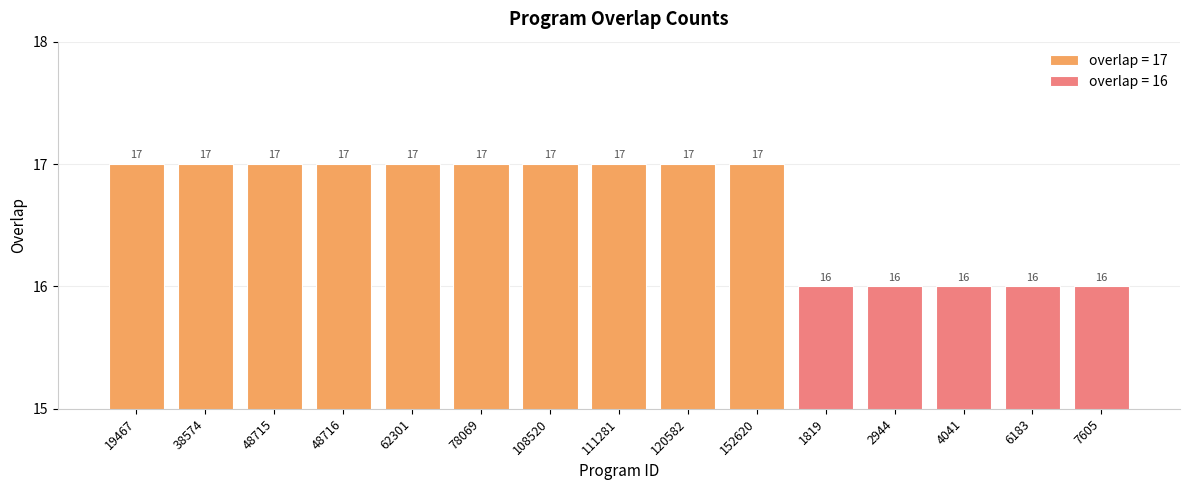

List the labels in order of value, largest first.

19467, 38574, 48715, 48716, 62301, 78069, 108520, 111281, 120582, 152620, 1819, 2944, 4041, 6183, 7605